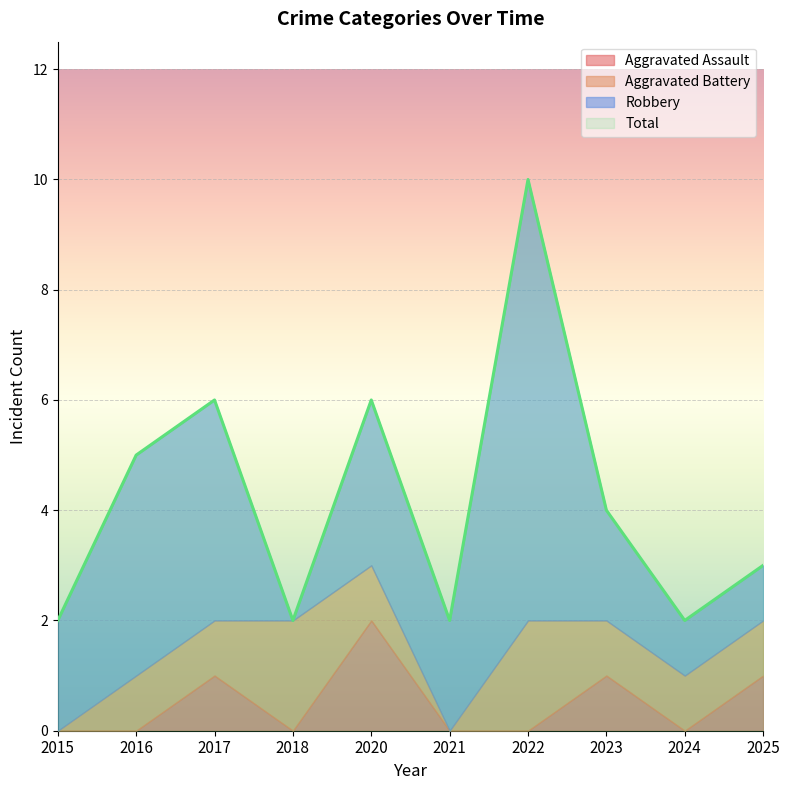

True or false: Total and Aggravated Assault intersect in this chart.

False